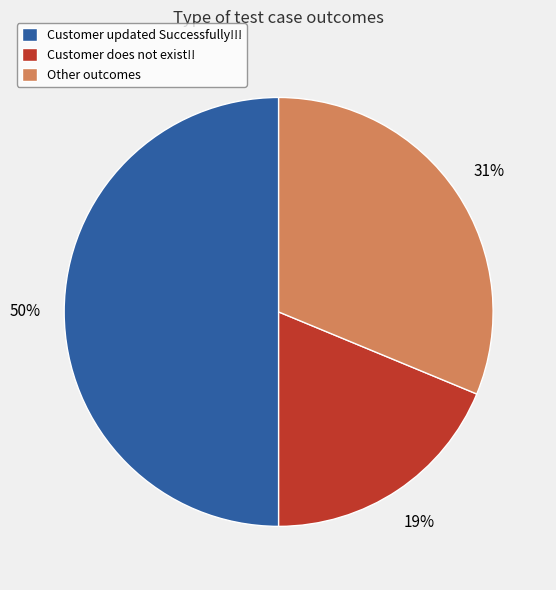

Which has a higher value, Customer updated Successfully!!! or Customer does not exist!!?

Customer updated Successfully!!!